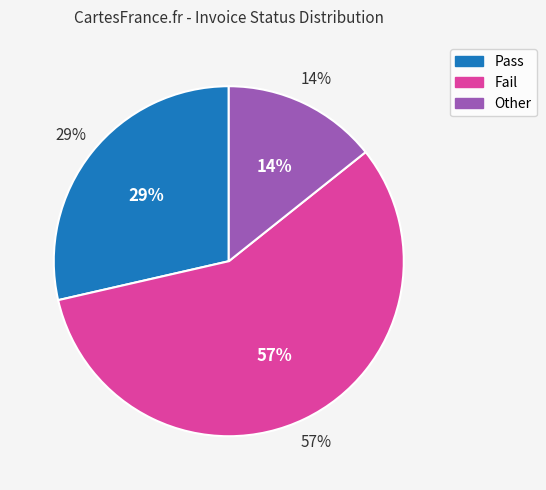

To the nearest percent, what is the average slice percentage?

33%